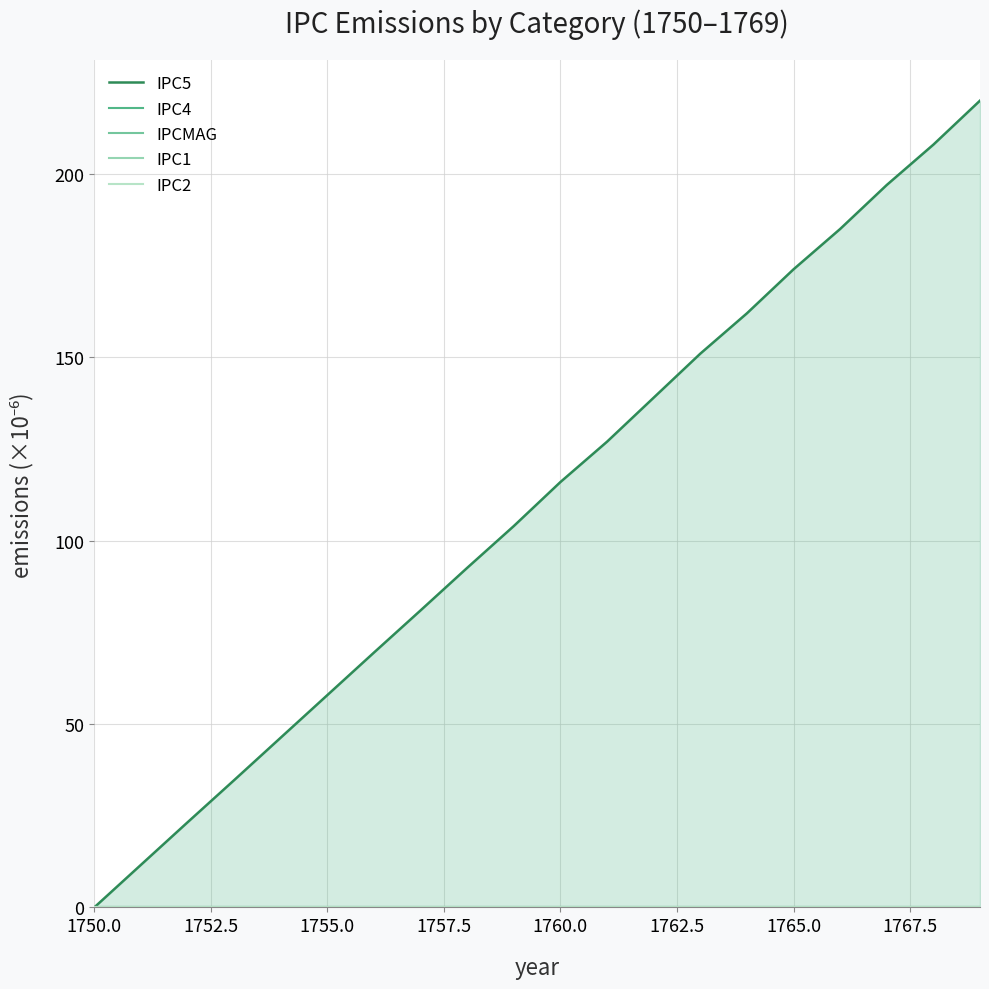

True or false: IPCMAG has more than 0 interior local peaks.

False